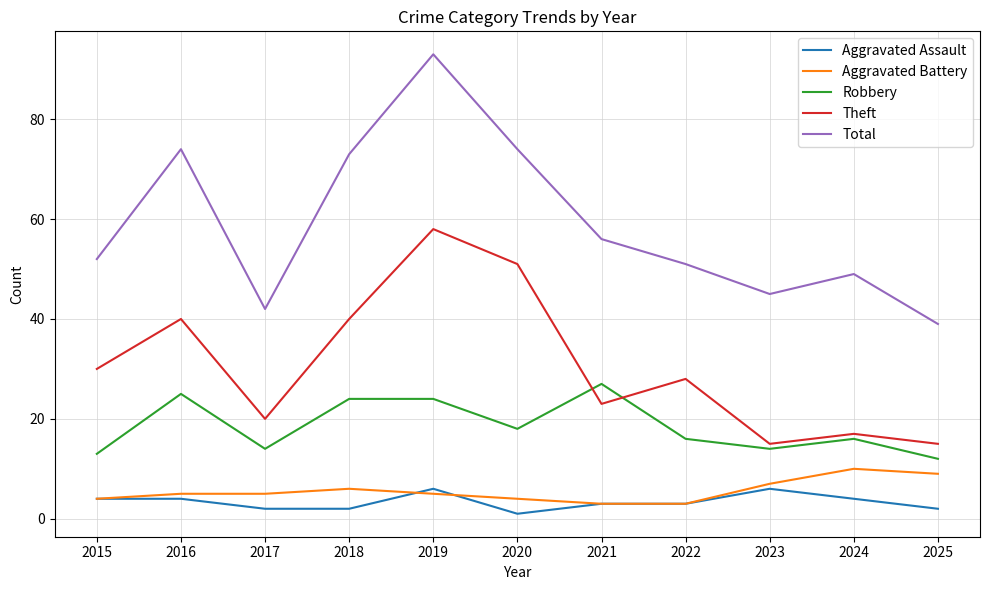

What are all the series names shown in the legend?

Aggravated Assault, Aggravated Battery, Robbery, Theft, Total